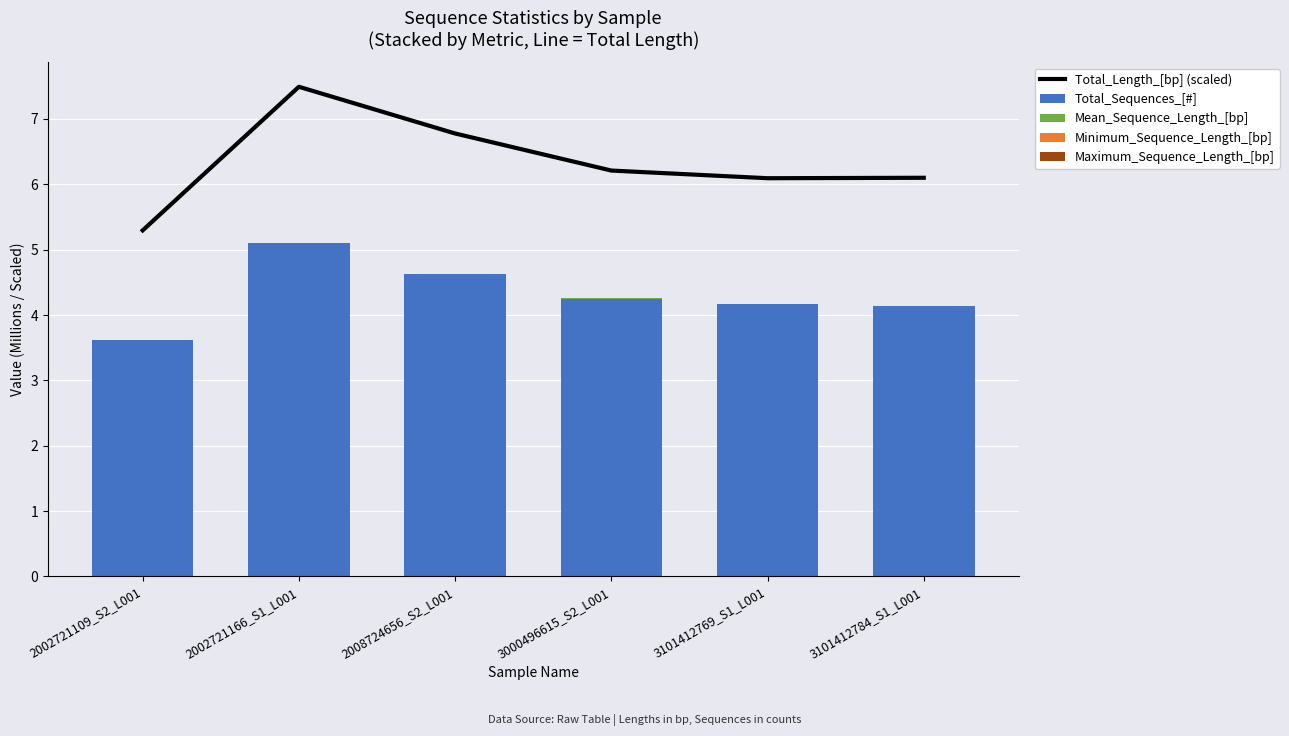

At how many categories does at least one series exceed 7?

1